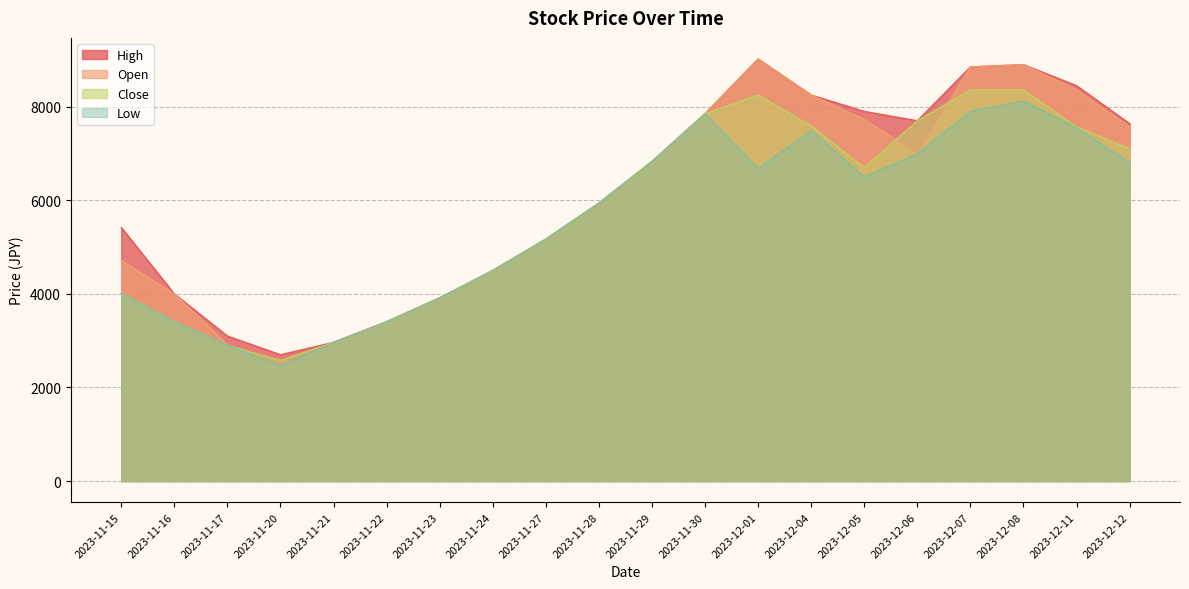

True or false: Open and Low intersect in this chart.

False